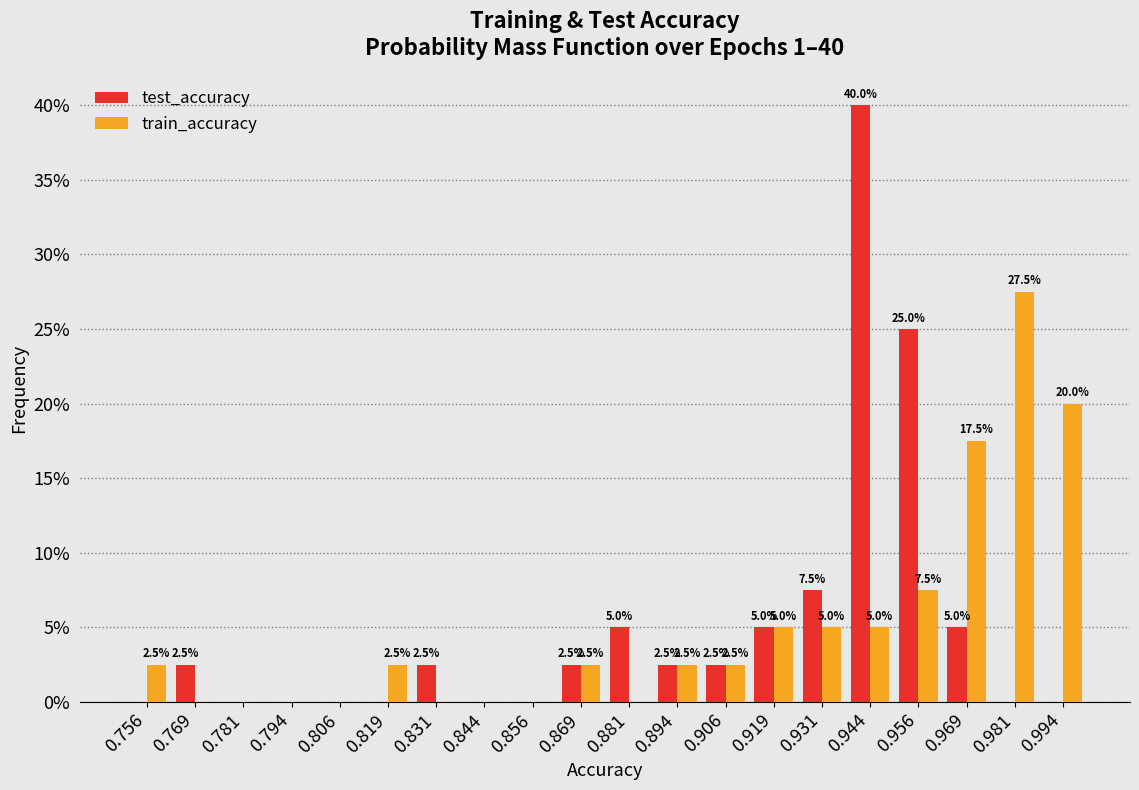

In the train_accuracy series, which range on the x-axis has the tallest bar?

0.976 to 0.988